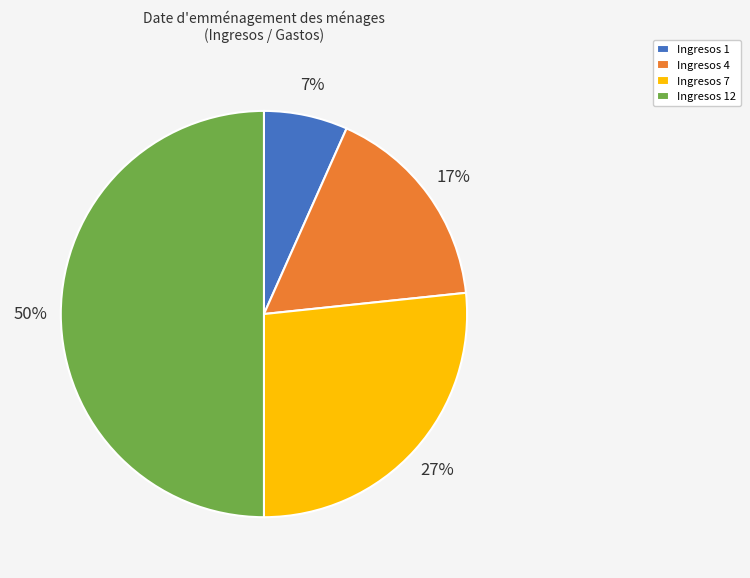

Does Ingresos 1 represent more than half of the total?

No